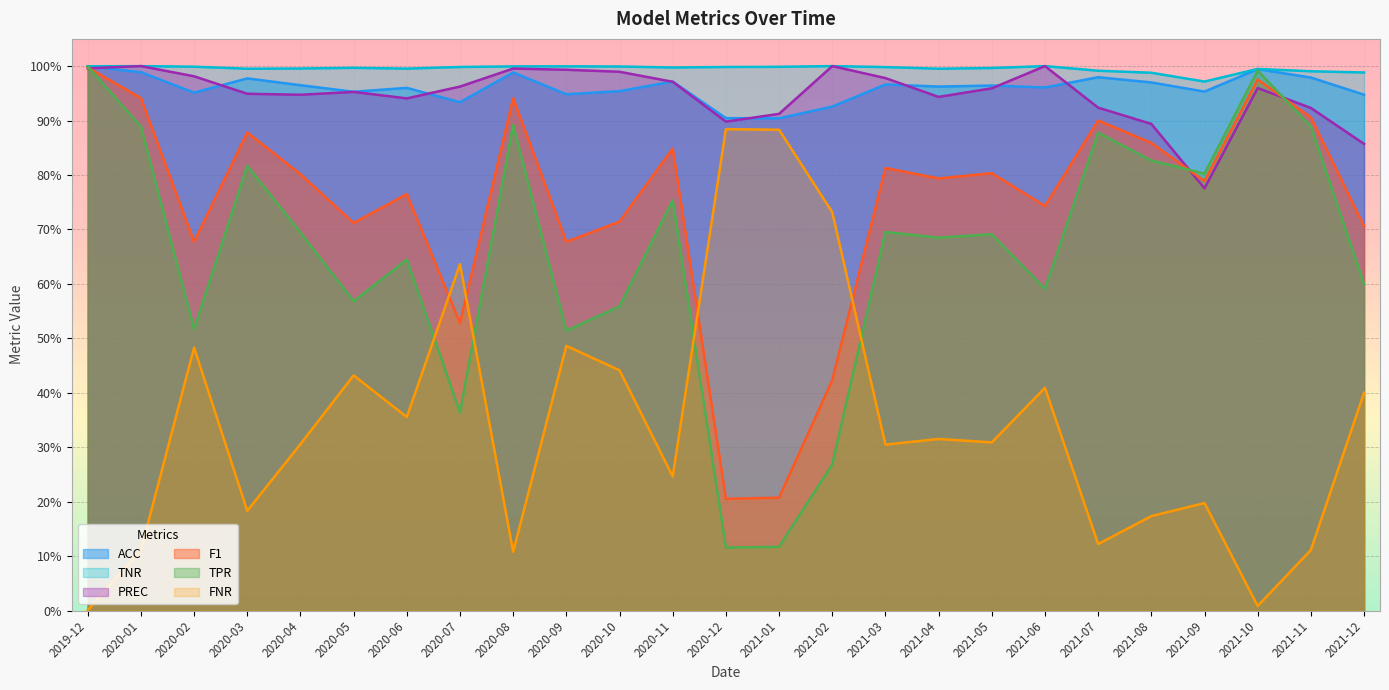

True or false: ACC and F1 cross at least once.

False